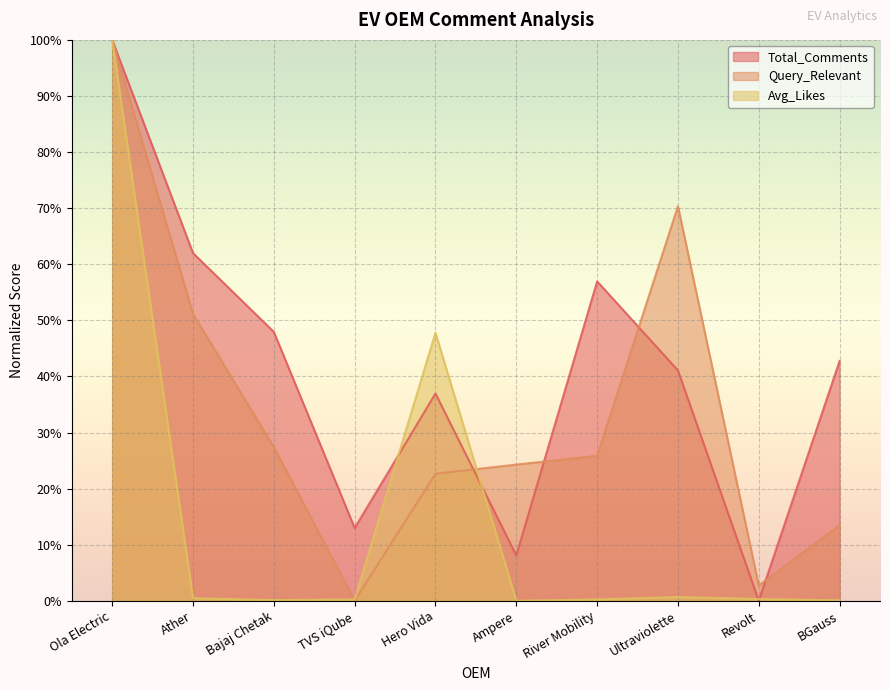

At which label does Avg_Likes reach its minimum?

Ampere